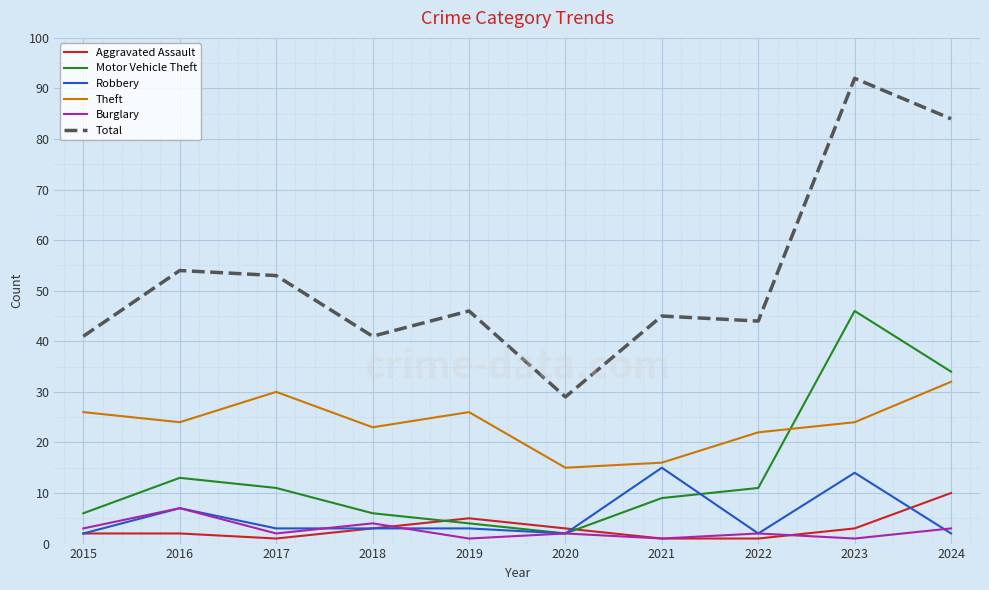

Where is Theft nearest to the value 23?

2018